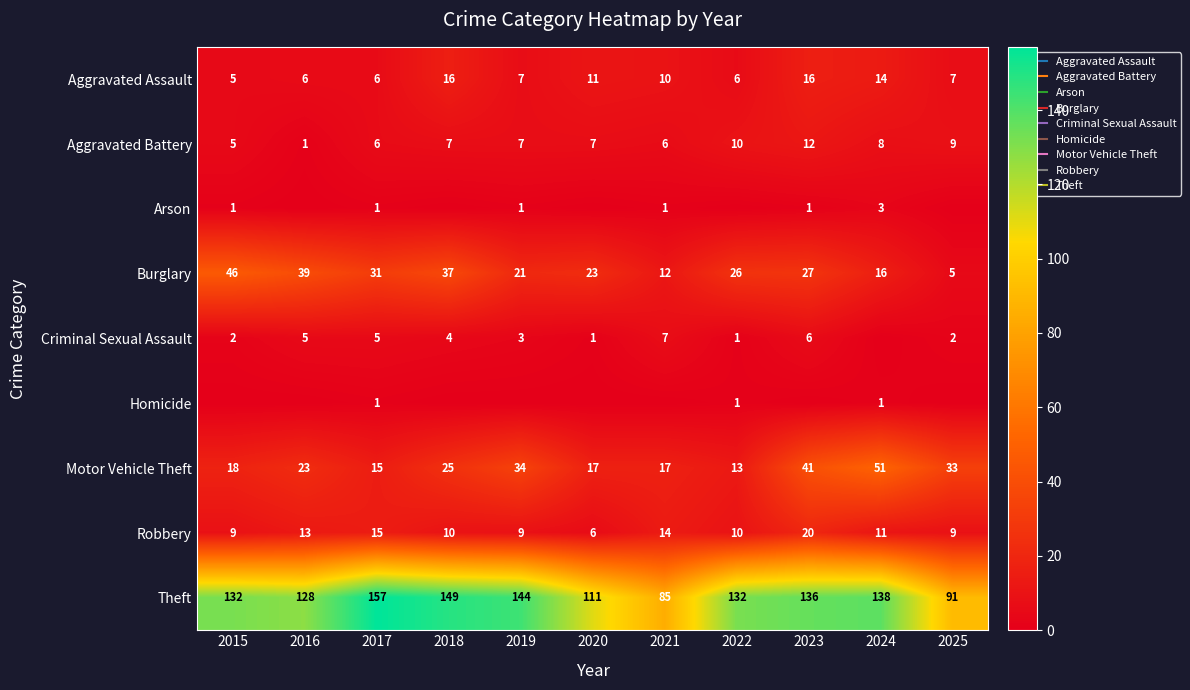

At 2016, list the series in order from smallest to largest.

Arson, Homicide, Aggravated Battery, Criminal Sexual Assault, Aggravated Assault, Robbery, Motor Vehicle Theft, Burglary, Theft